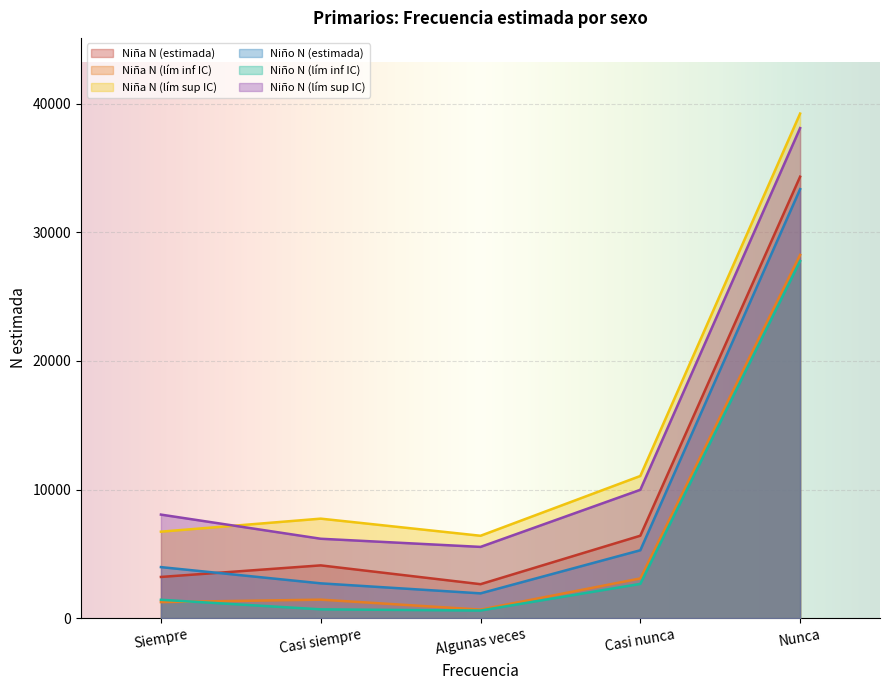

Is it true that Niño N (estimada) equals 1926 at Algunas veces?

True